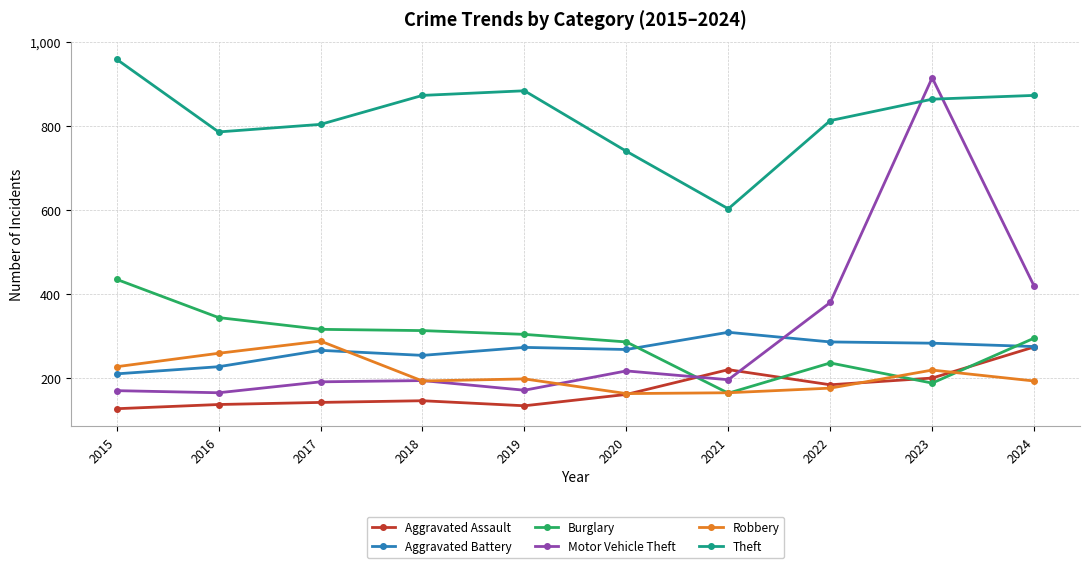

How many distinct data groups are displayed?

6